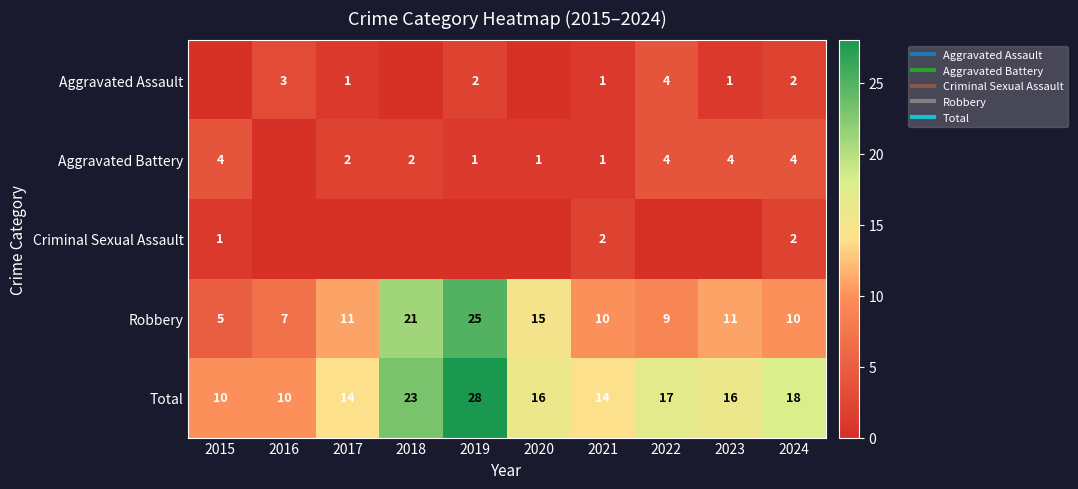

What is the sum of the Aggravated Assault values at 2023 and 2015?

1